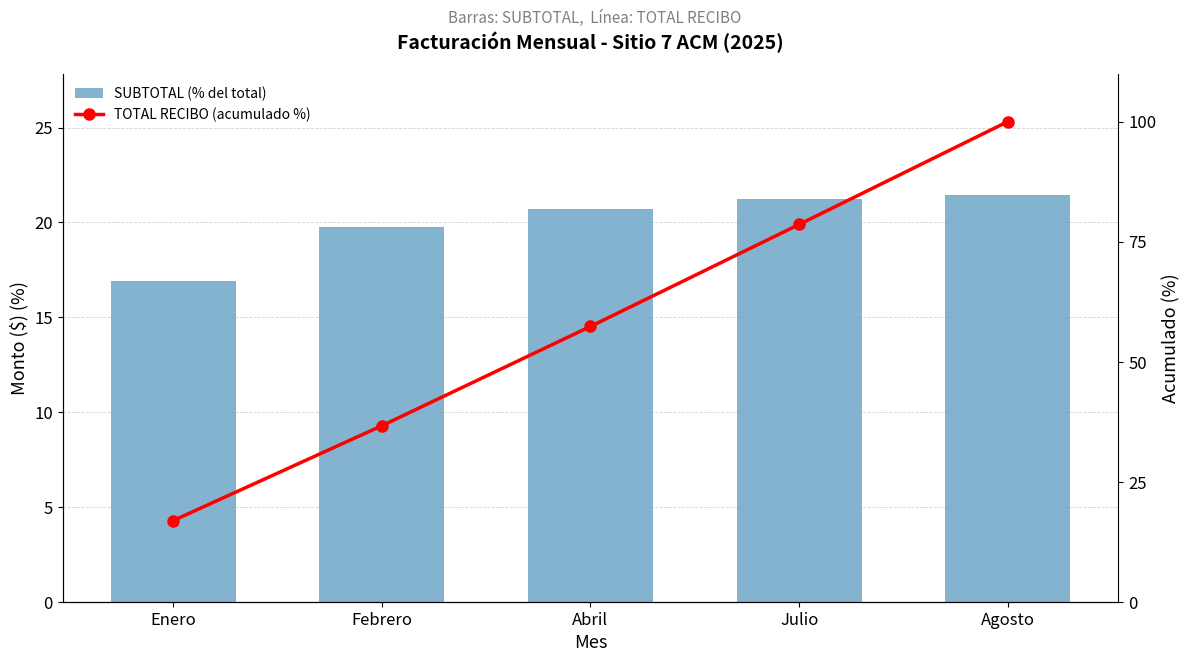

Is the value of SUBTOTAL (% del total) at Febrero greater than the value of TOTAL RECIBO (acumulado %) at Julio?

No